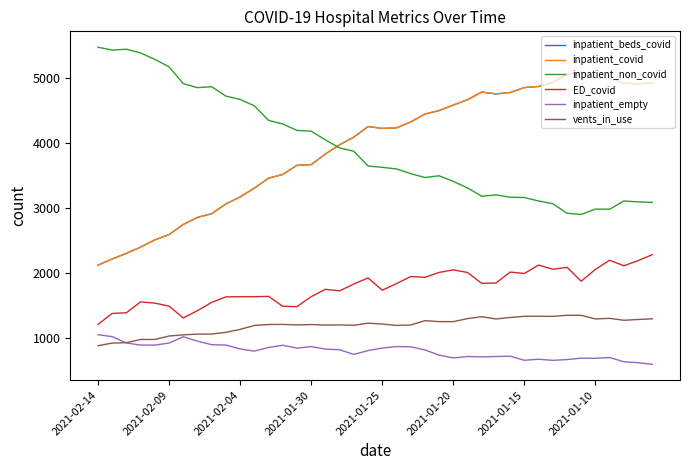

Does the chart display data point markers on the line(s)?

No